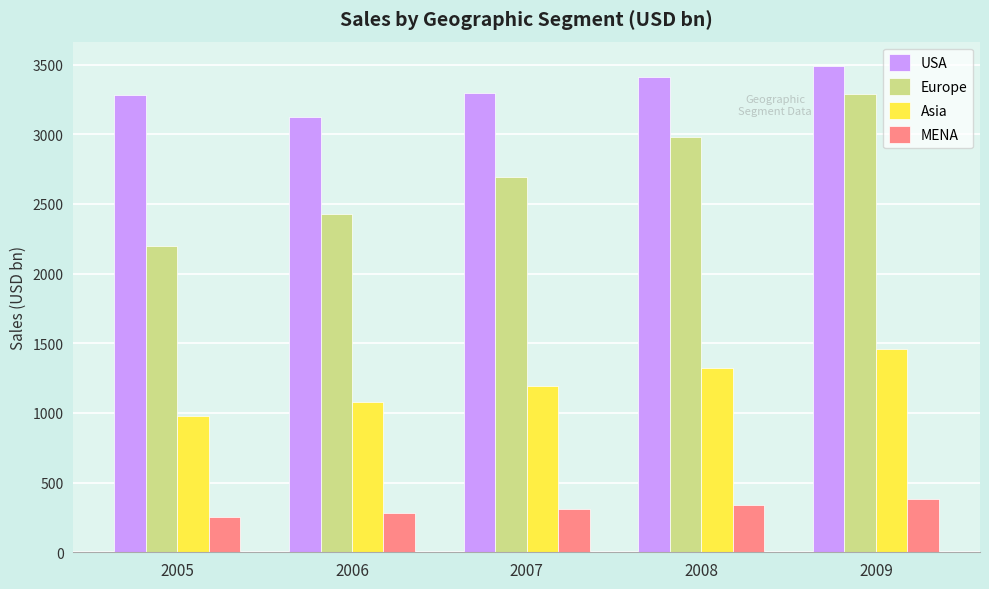

What is the difference between the second highest and minimum values in the Europe series?

783.1